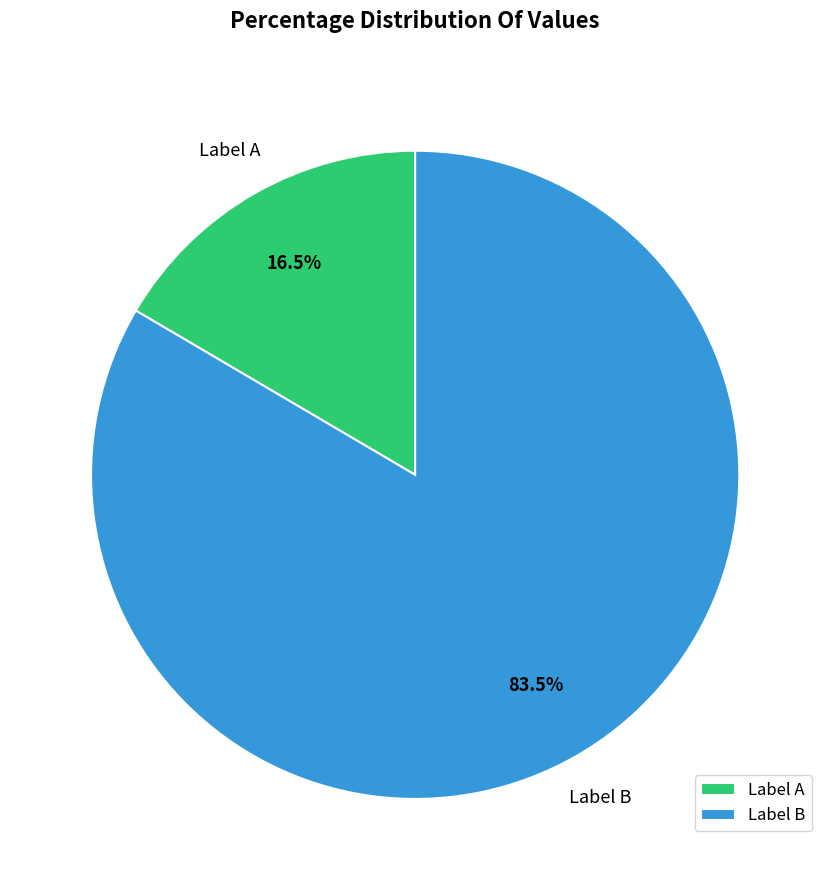

Between Label B and Label A, which is larger?

Label B